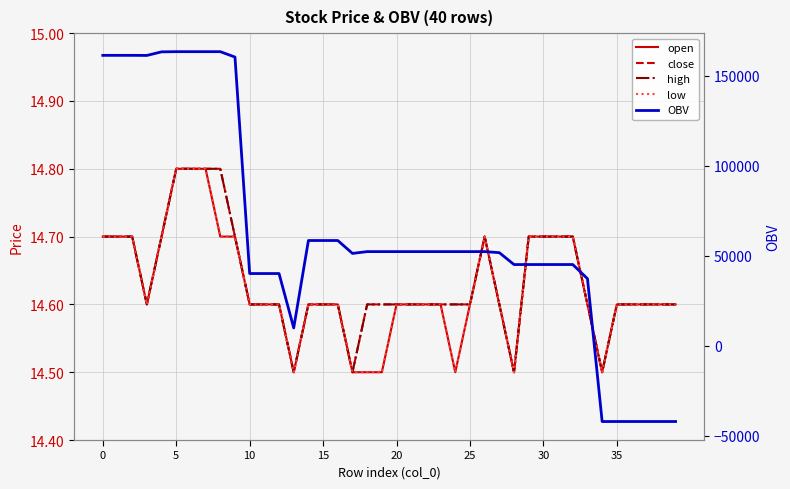

What is the difference between the maximum and second lowest values in the open series?

0.3